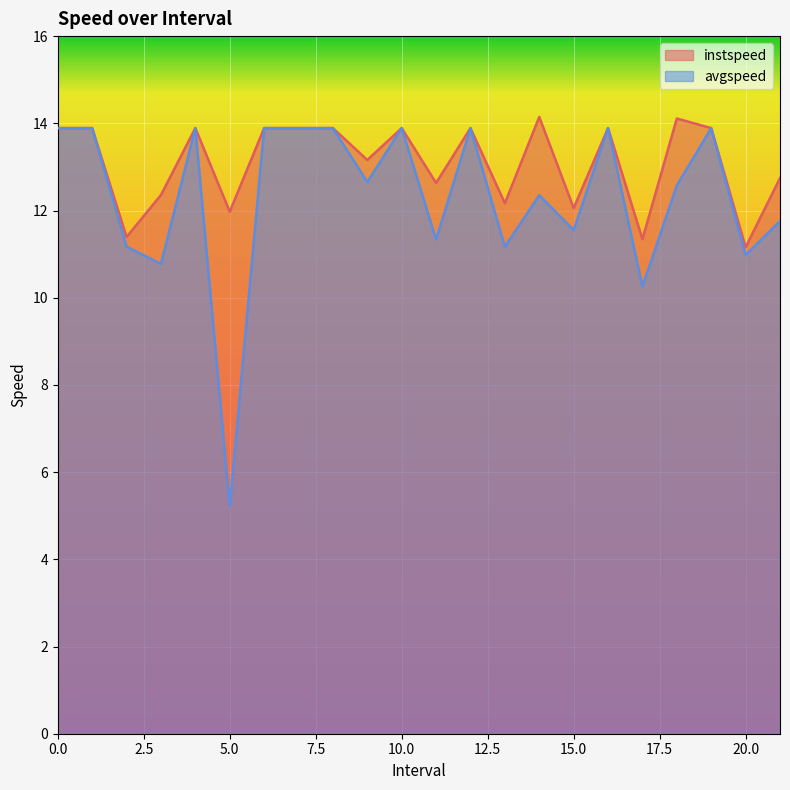

List the labels in order of instspeed value, largest first.

14.0, 18.0, 0, 1, 4, 6, 7, 8, 10, 12, 16, 19, 9.0, 21.0, 11.0, 3.0, 13.0, 15.0, 5.0, 2.0, 17.0, 20.0